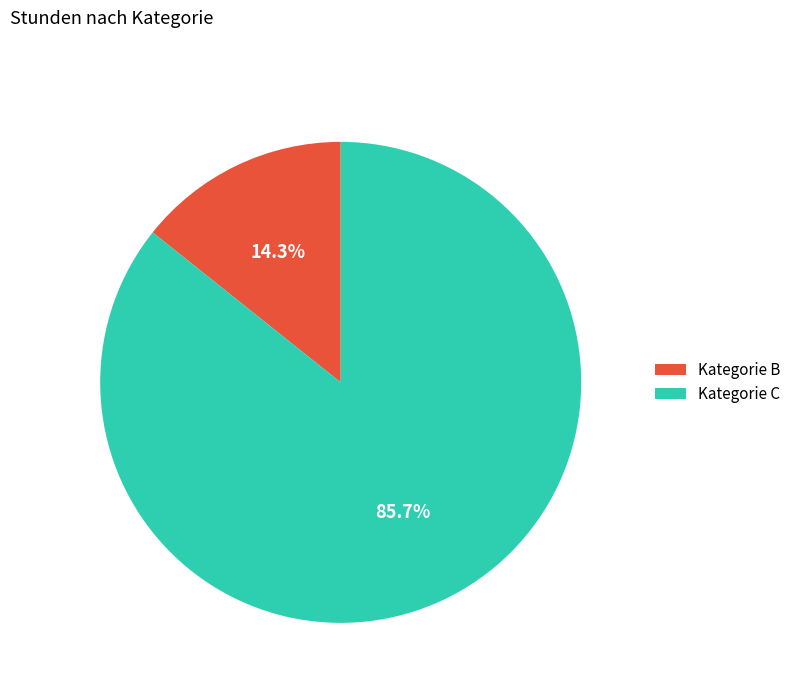

How much of the chart is everything except Kategorie C?

14.3%